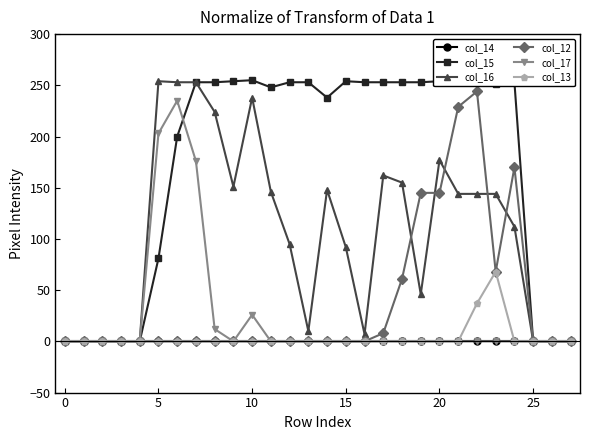

Which series has the largest total across all categories?

col_15